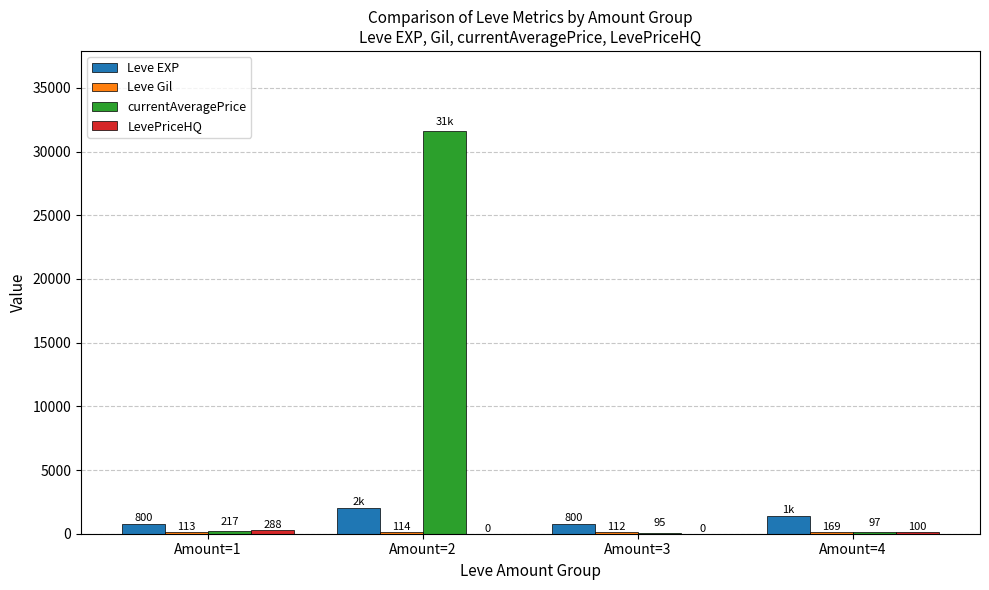

What is the maximum value shown in the chart?

31578